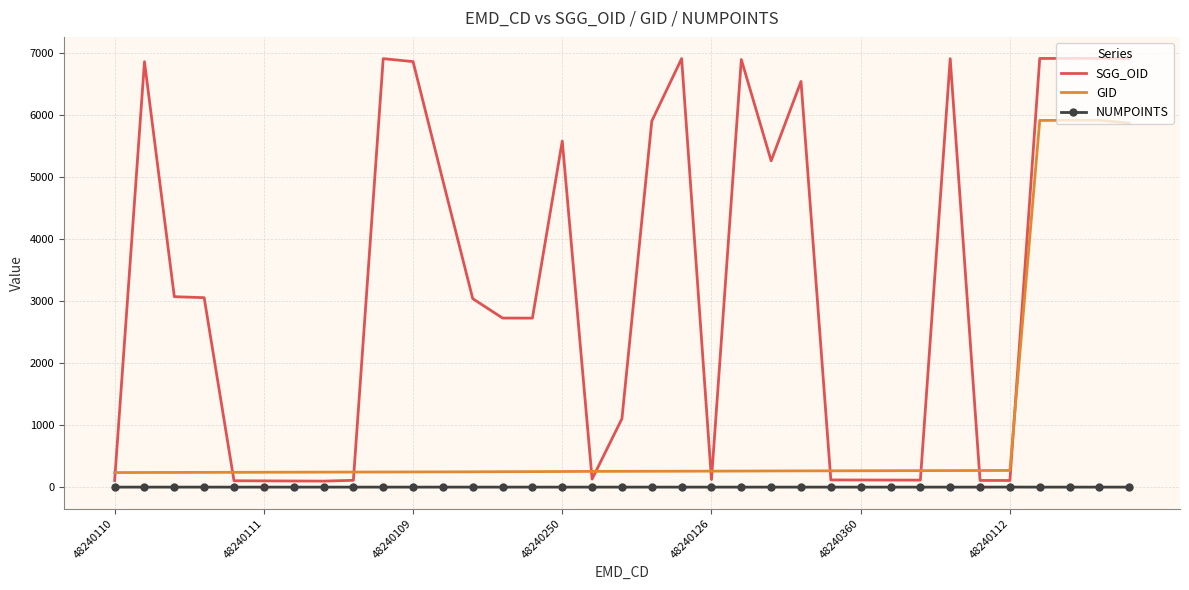

How many categories are shown in the chart?

35